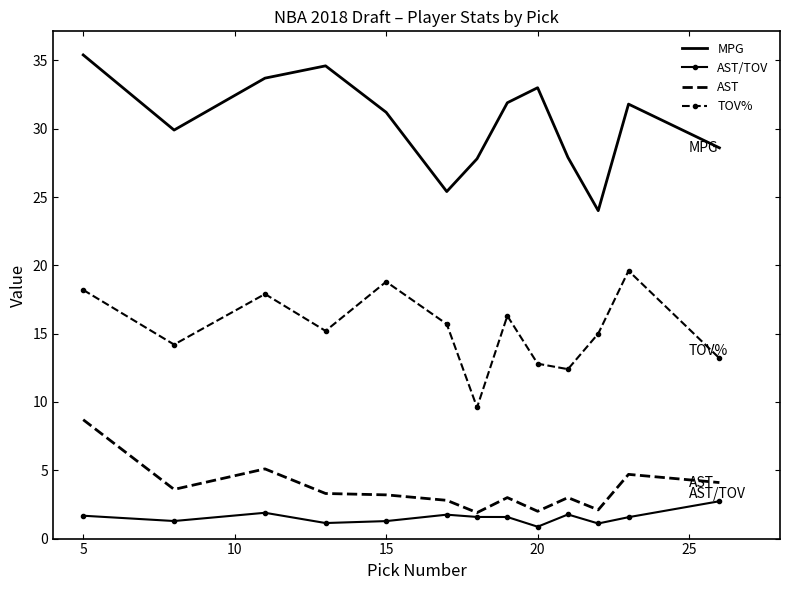

True or false: MPG and TOV% cross at least once.

False